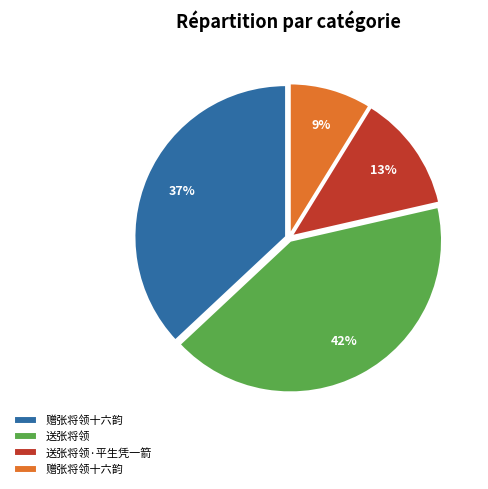

Does any single category account for the majority?

No